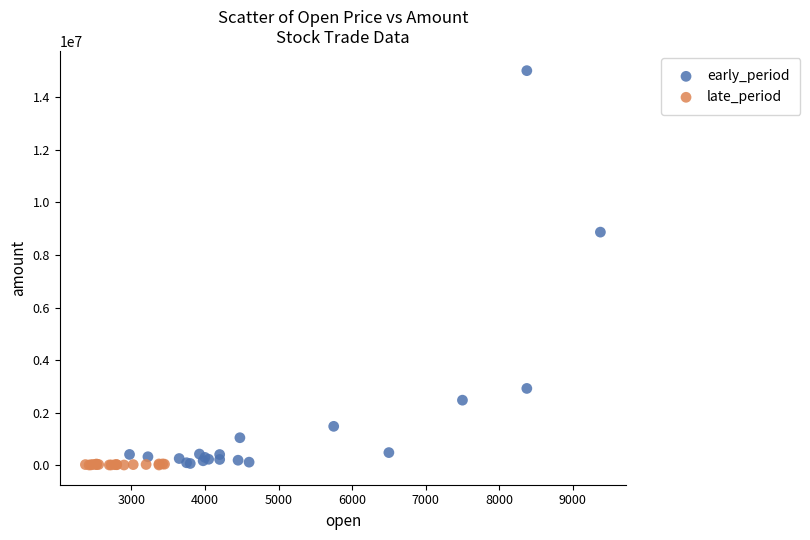

Which series contains the highest Y value?

early_period